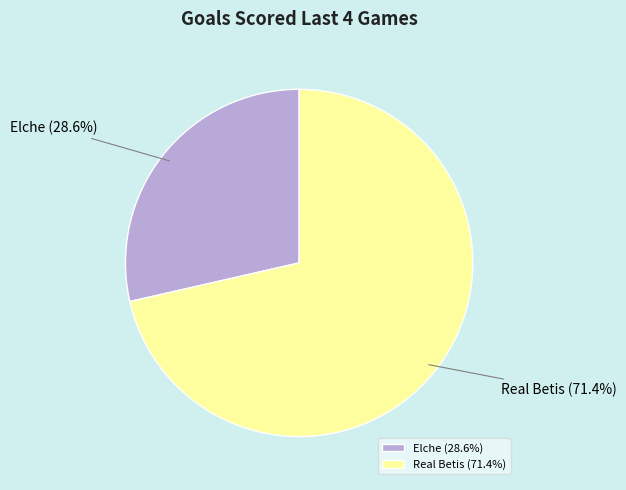

Which slice represents more than half of the pie?

Real Betis